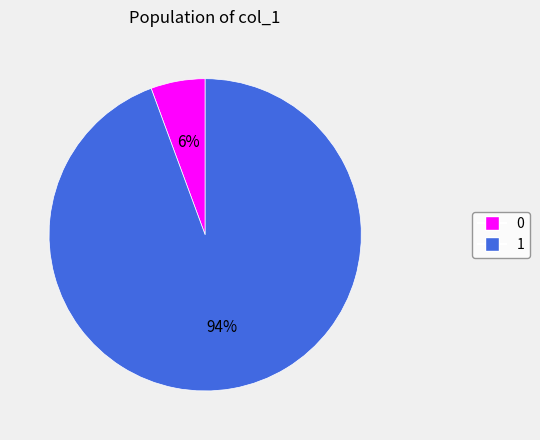

Do 0 and 1 together represent more than half of the pie?

Yes